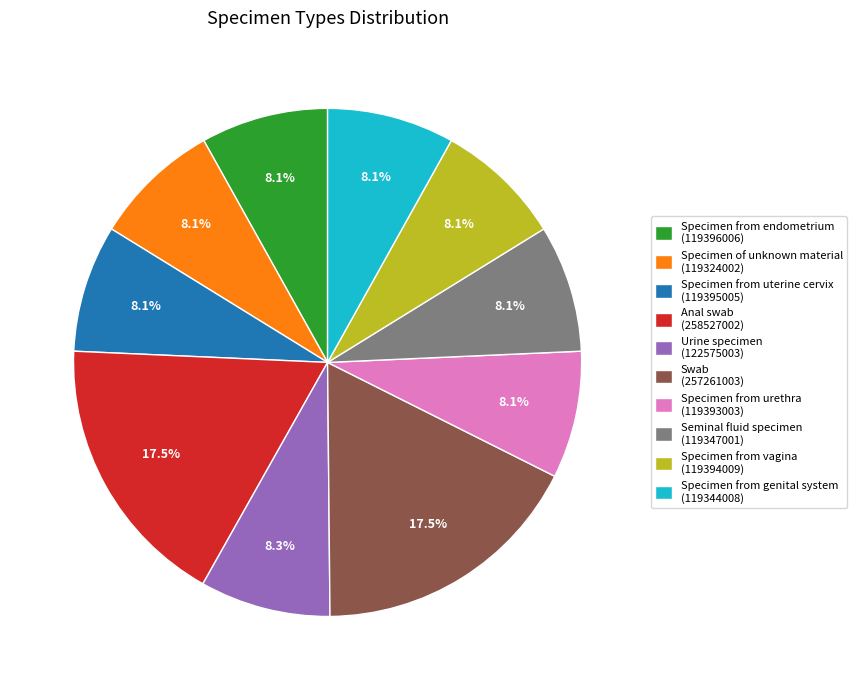

What portion of the pie excludes Specimen from vagina?

91.9%